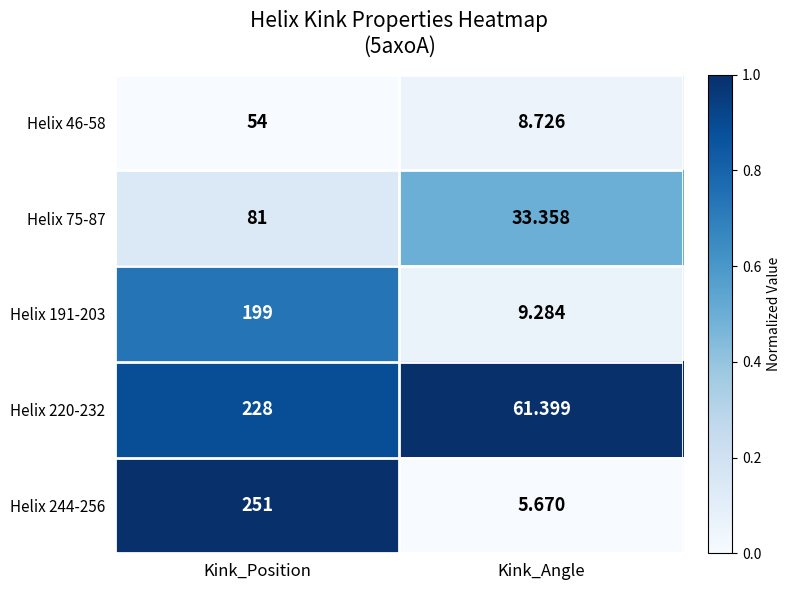

How many data points does each series have?

2